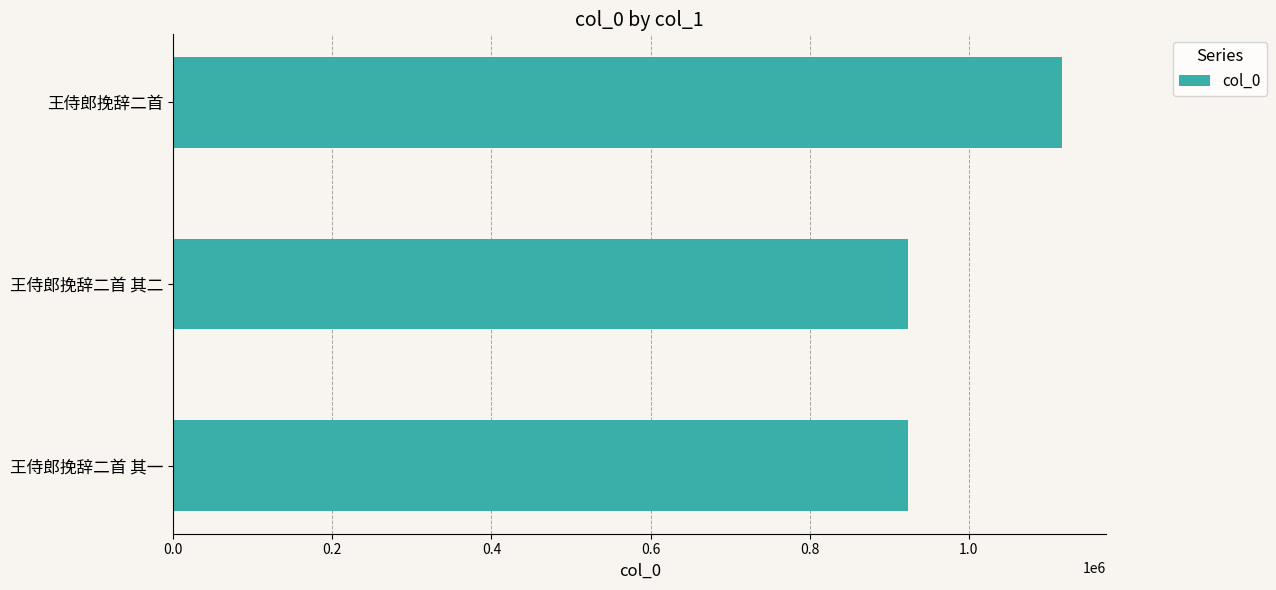

The value at 王侍郎挽辞二首 is 1686517. True or false?

False